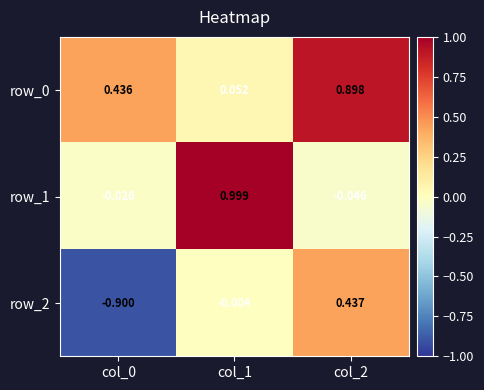

Is the value of row_0 at col_2 greater than the value of row_1 at col_0?

Yes